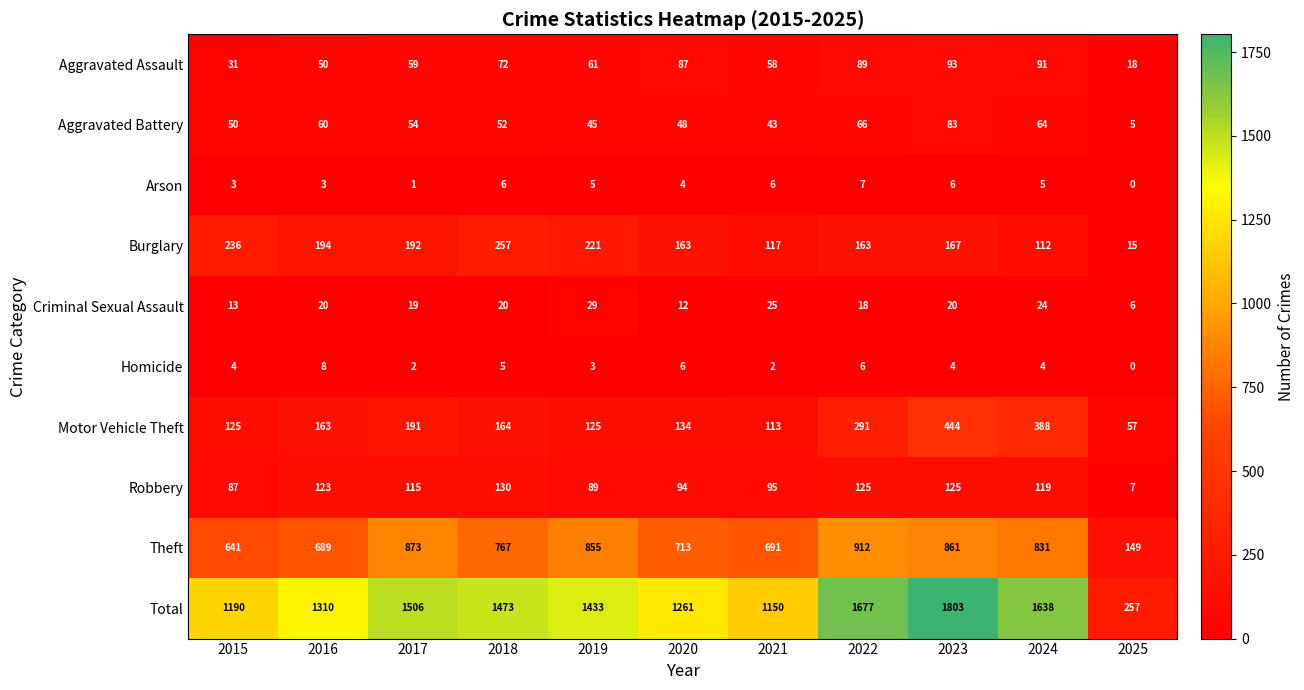

How many categories are shown in the chart?

11